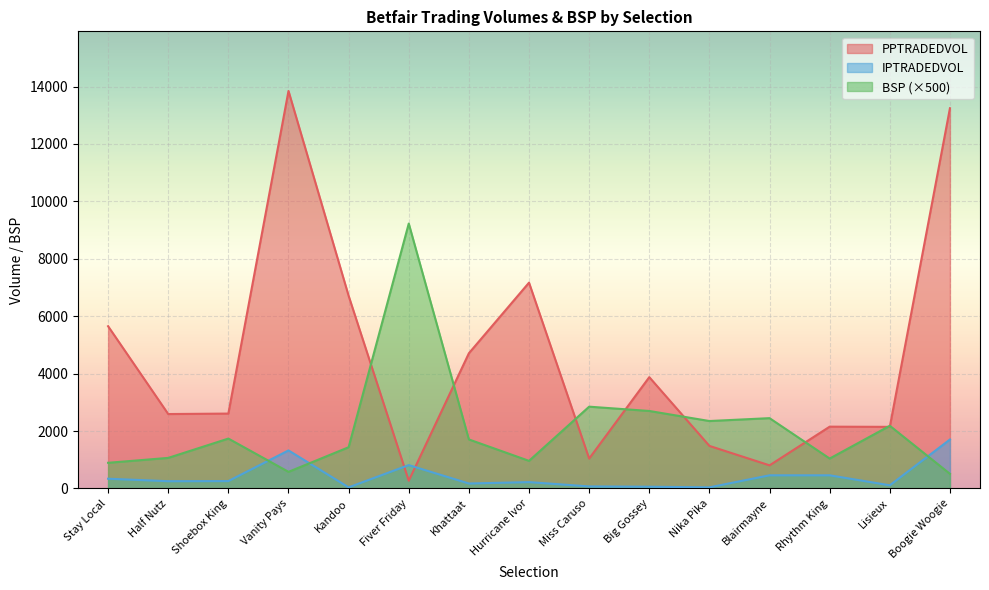

What is the difference between the maximum and minimum values in the BSP series?

8717.2